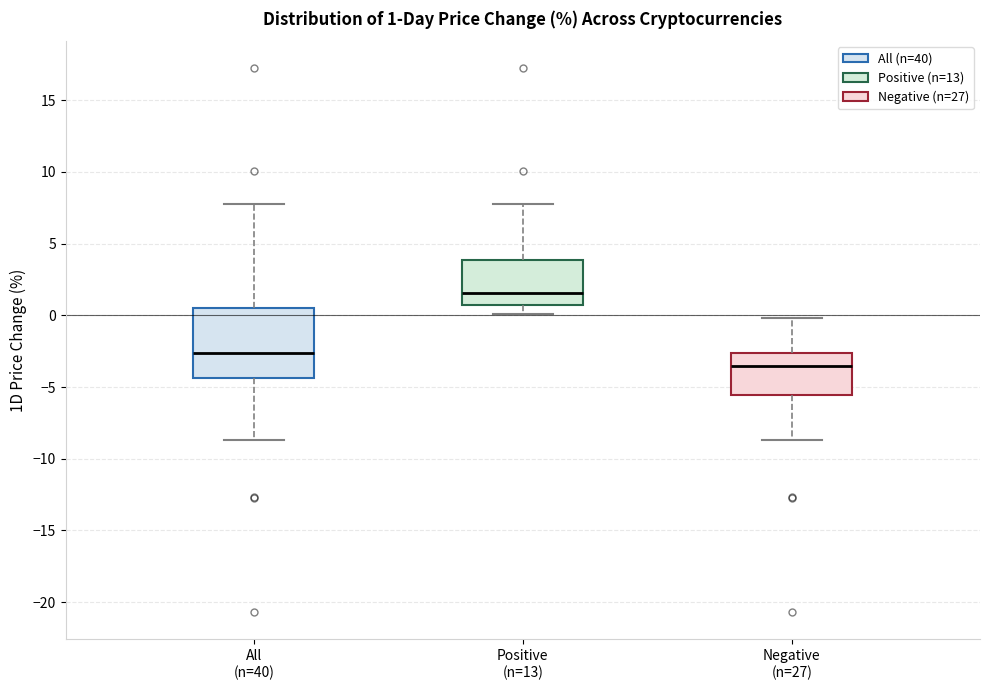

Which box has the highest median line?

Positive (n=13)